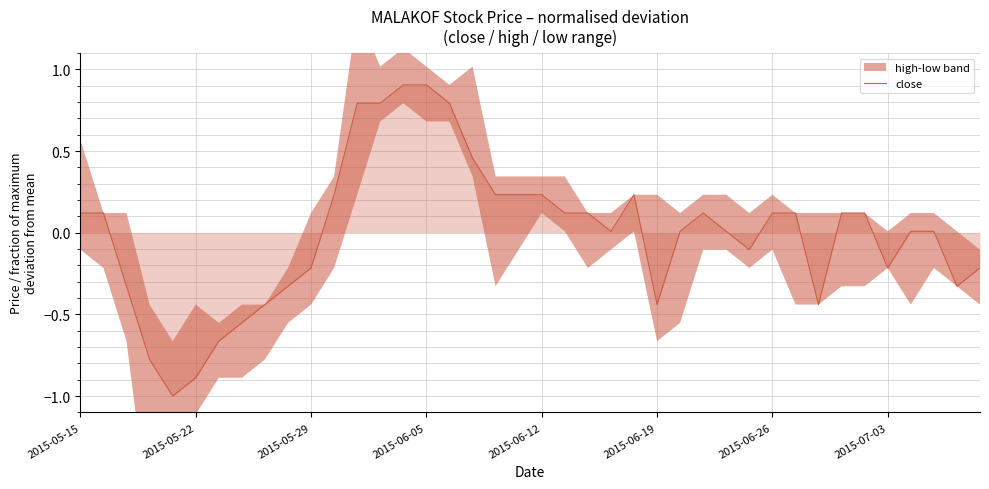

True or false: the data has more than 2 interior local peaks.

False